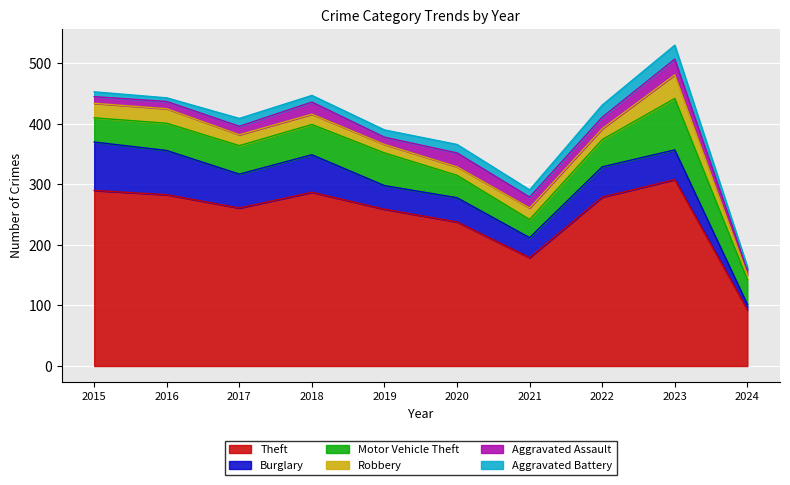

Which has a higher value, 2024 or 2017?

2017